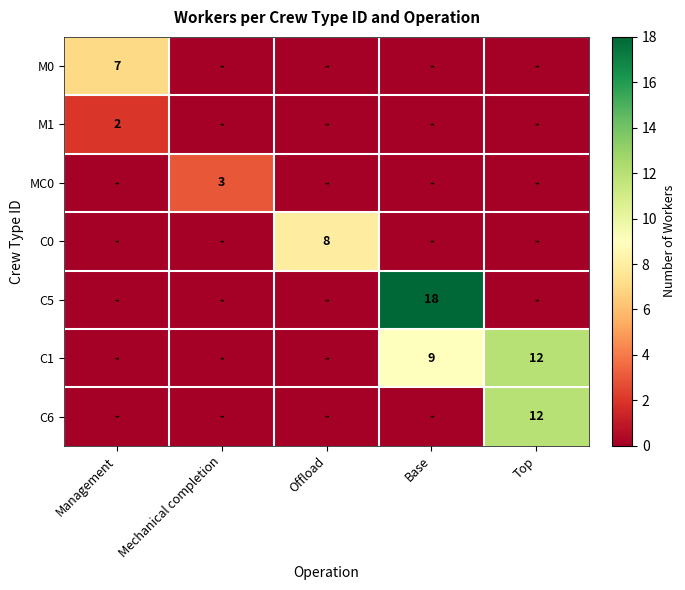

Which series has the largest total across all categories?

C1